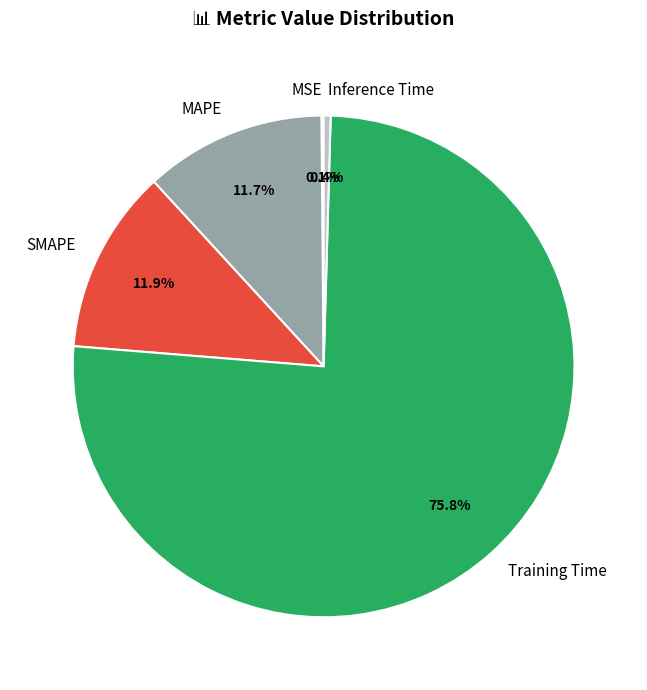

Do SMAPE and MAPE together represent more than half of the pie?

No